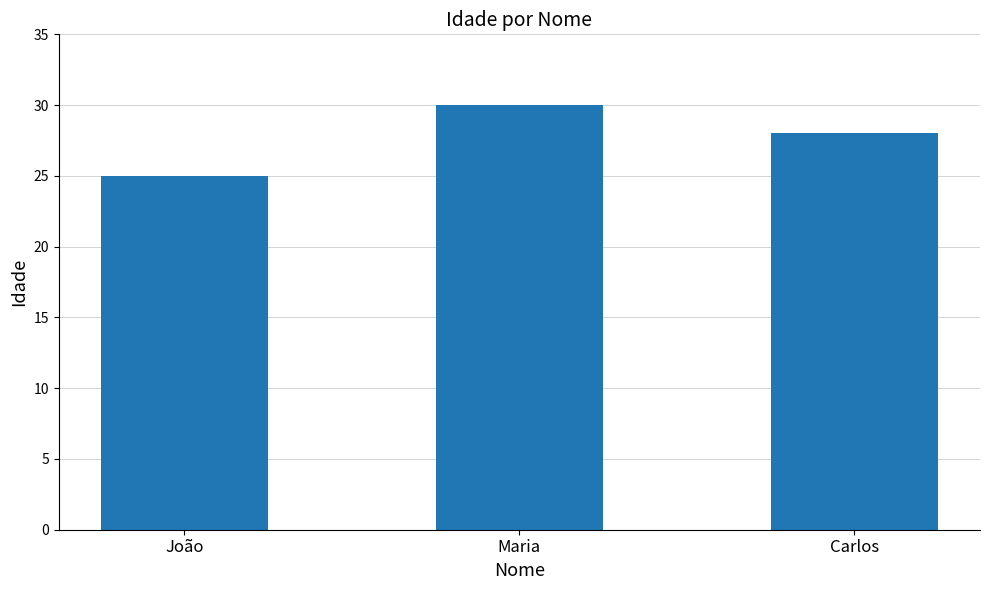

What is the ratio of the value at João to the value at Carlos?

0.9